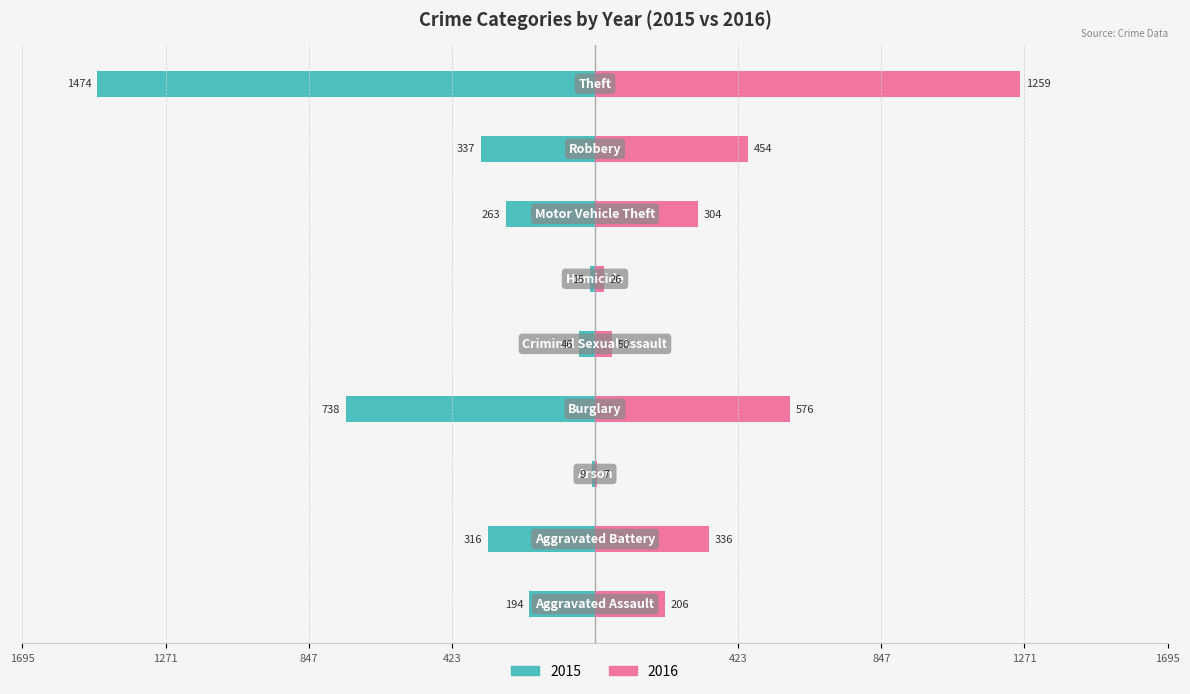

Reading left to right, list all the values displayed in this chart.

2015: Aggravated Assault=-194	Aggravated Battery=-316	Arson=-9	Burglary=-738	Criminal Sexual Assault=-46	Homicide=-15	Motor Vehicle Theft=-263	Robbery=-337	Theft=-1474
2016: Aggravated Assault=206	Aggravated Battery=336	Arson=7	Burglary=576	Criminal Sexual Assault=50	Homicide=26	Motor Vehicle Theft=304	Robbery=454	Theft=1259